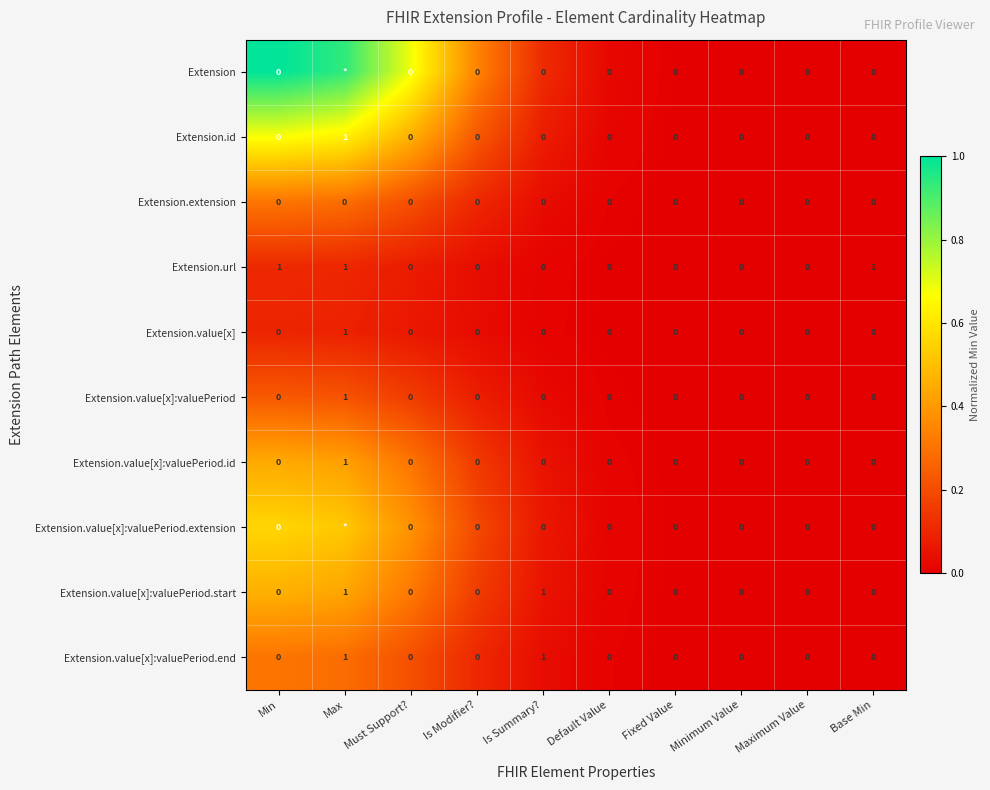

Which series changed the most between Must Support? and Base Min?

Extension.url